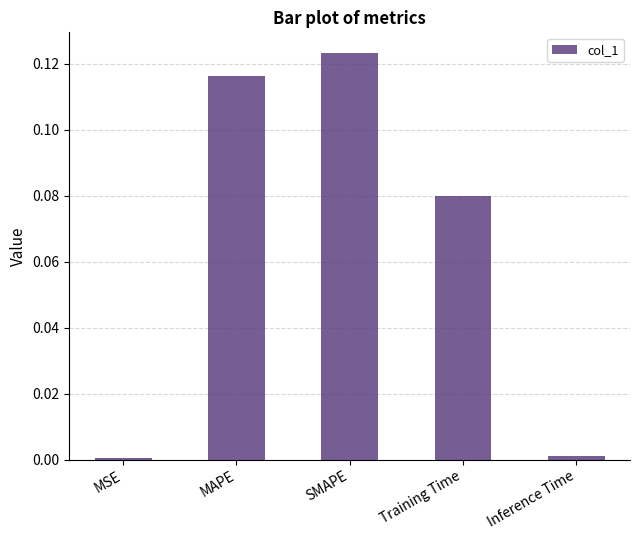

What is the sum of all values?

0.3